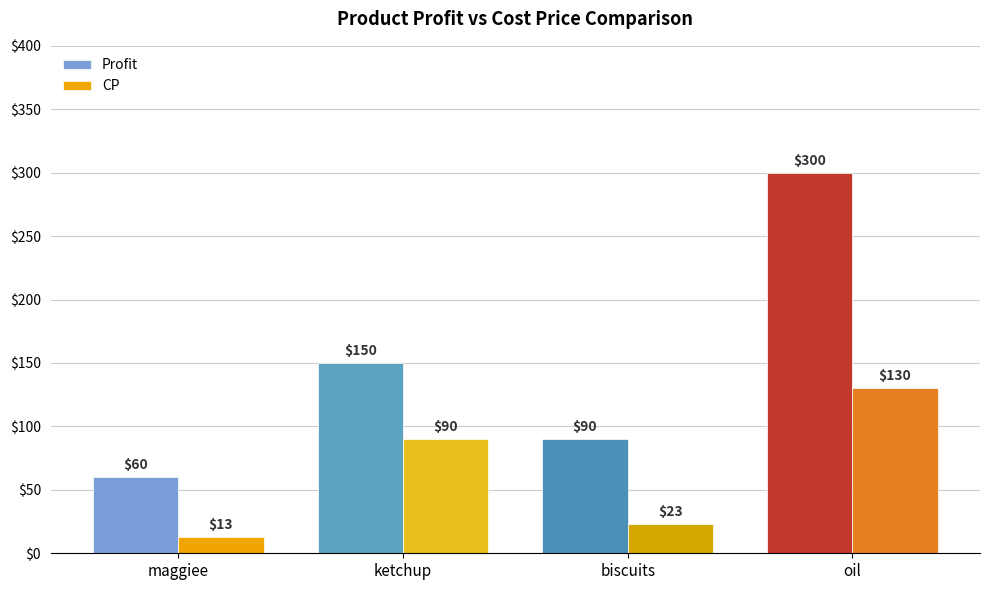

What is the total value across all series at biscuits?

113